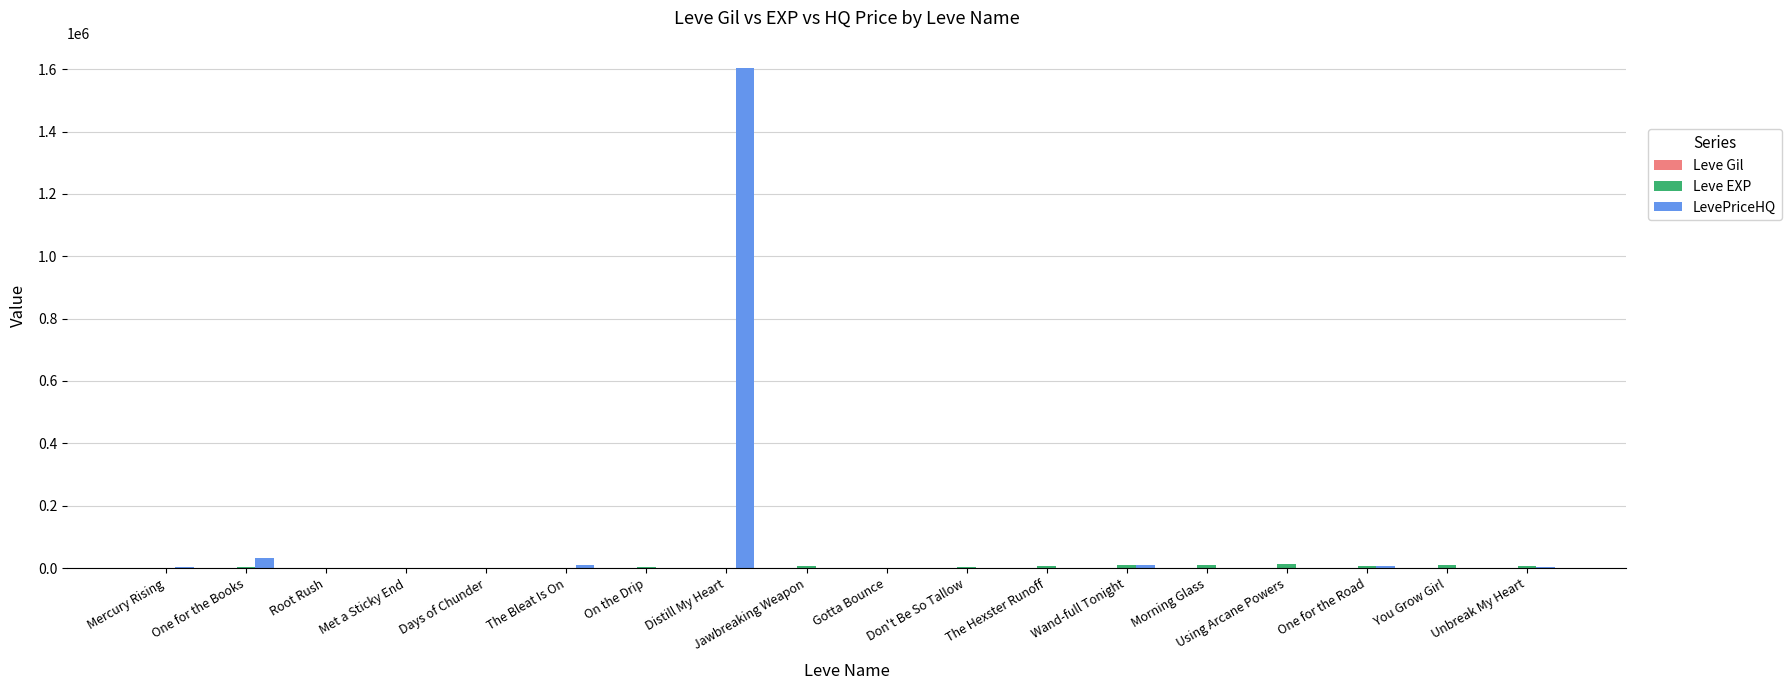

Which category has the highest value across all series?

Distill My Heart